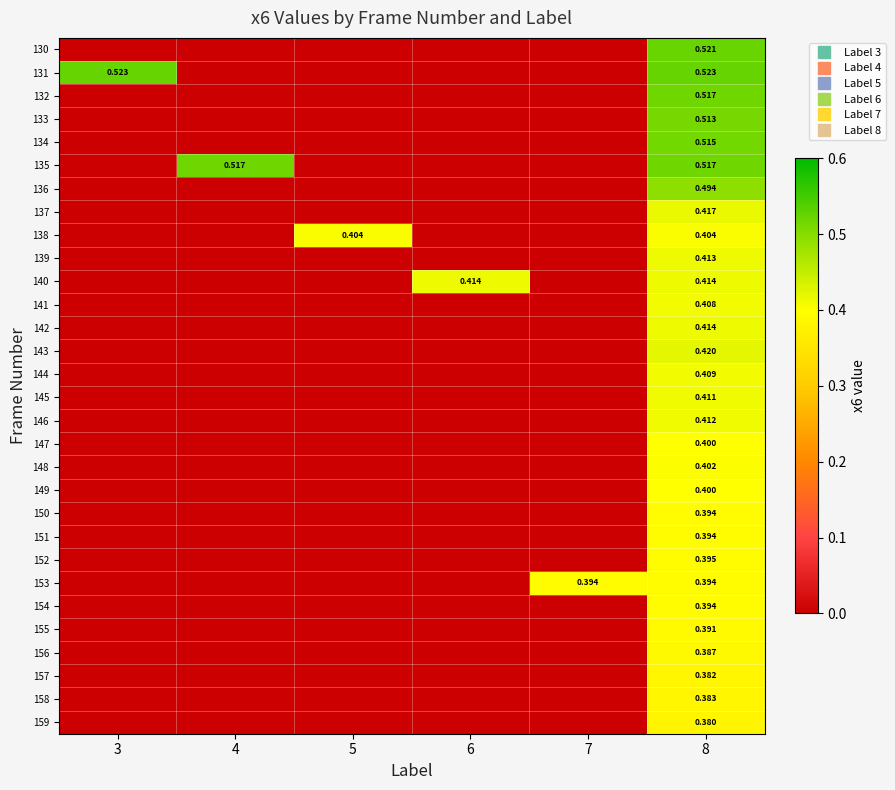

What is the difference between the maximum and minimum values in the 157 series?

0.4